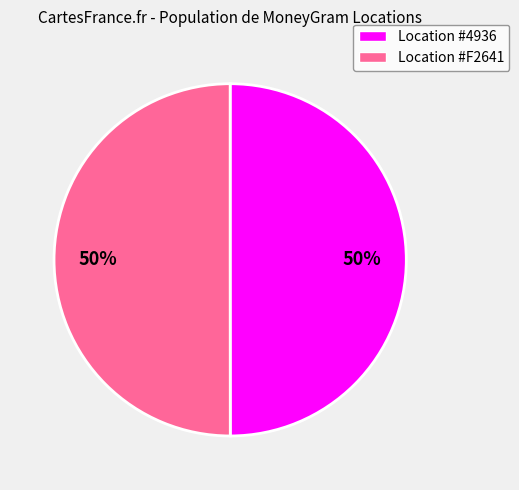

To the nearest percent, what is the average slice percentage?

50%